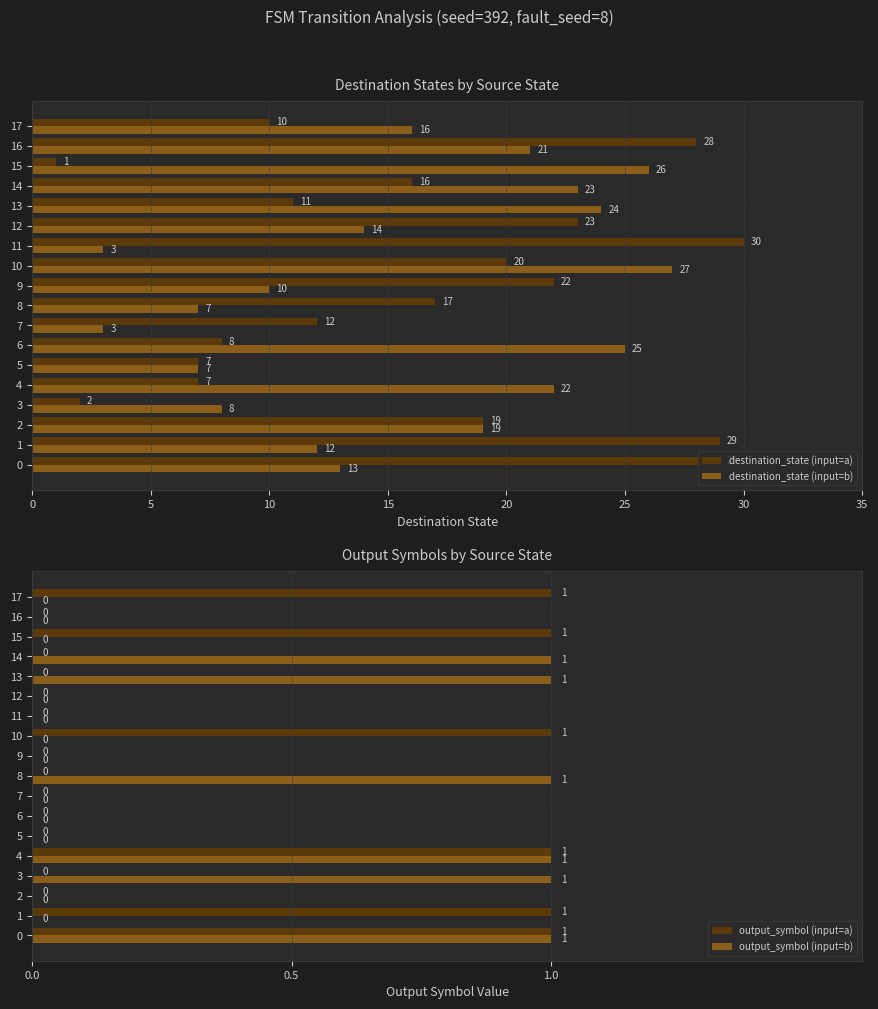

The value of destination_state (input=b) at 4 is 22. True or false?

True